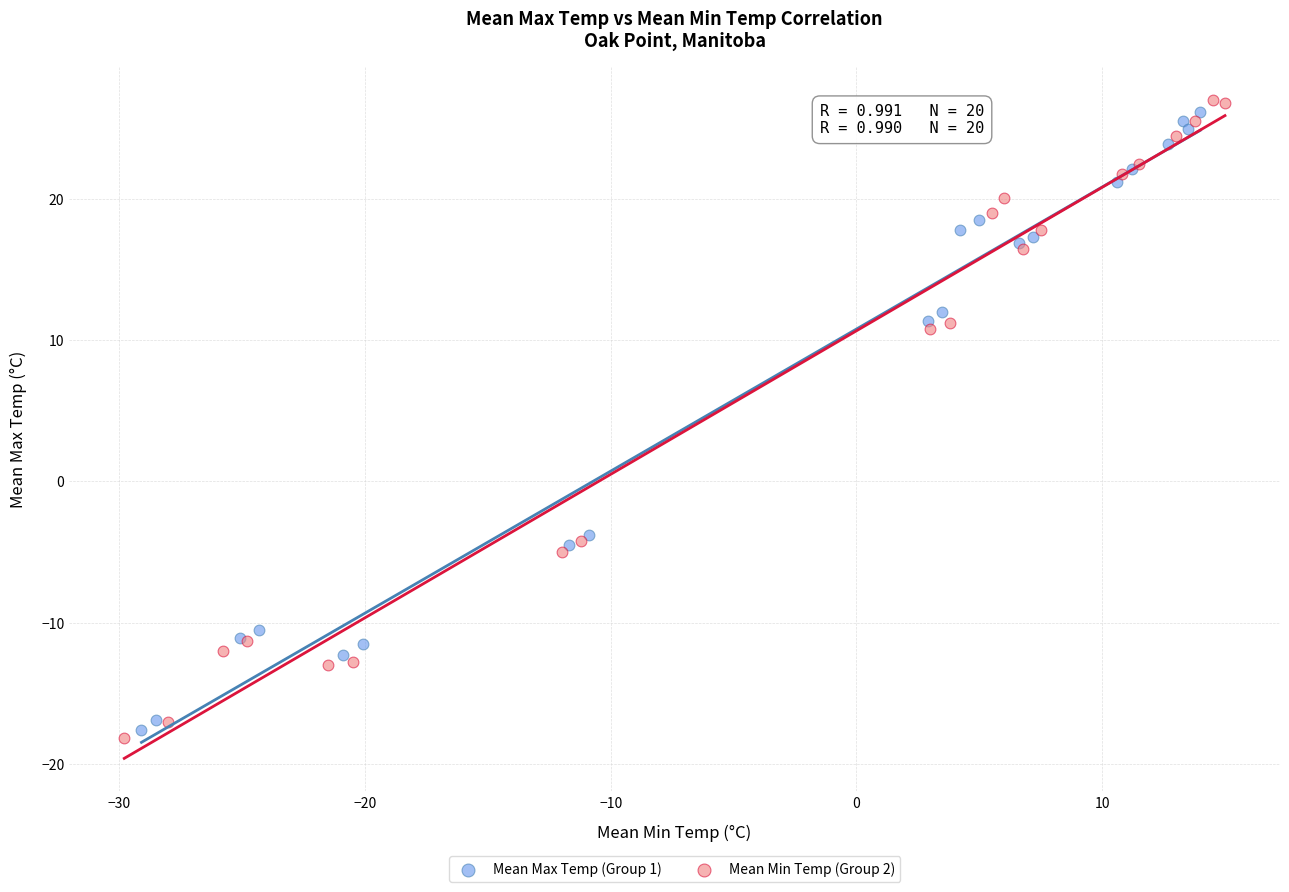

Which series contains the lowest Y value?

Mean Min Temp (Group 2)